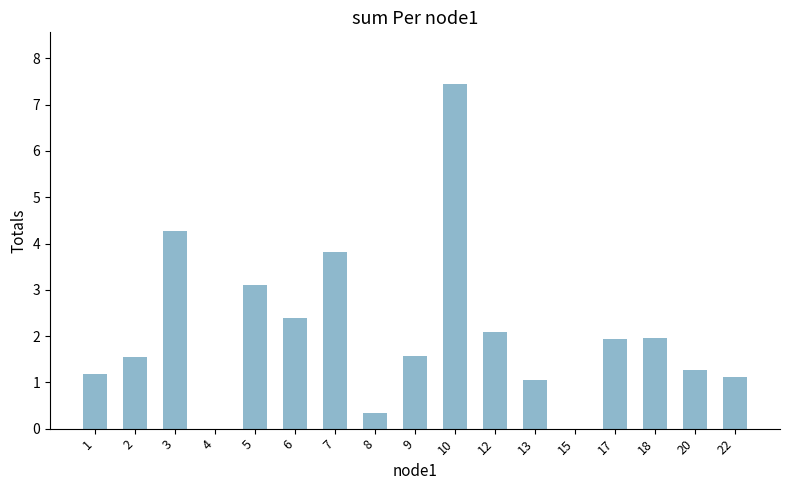

What is the change in value from 8 to 12?

+1.8